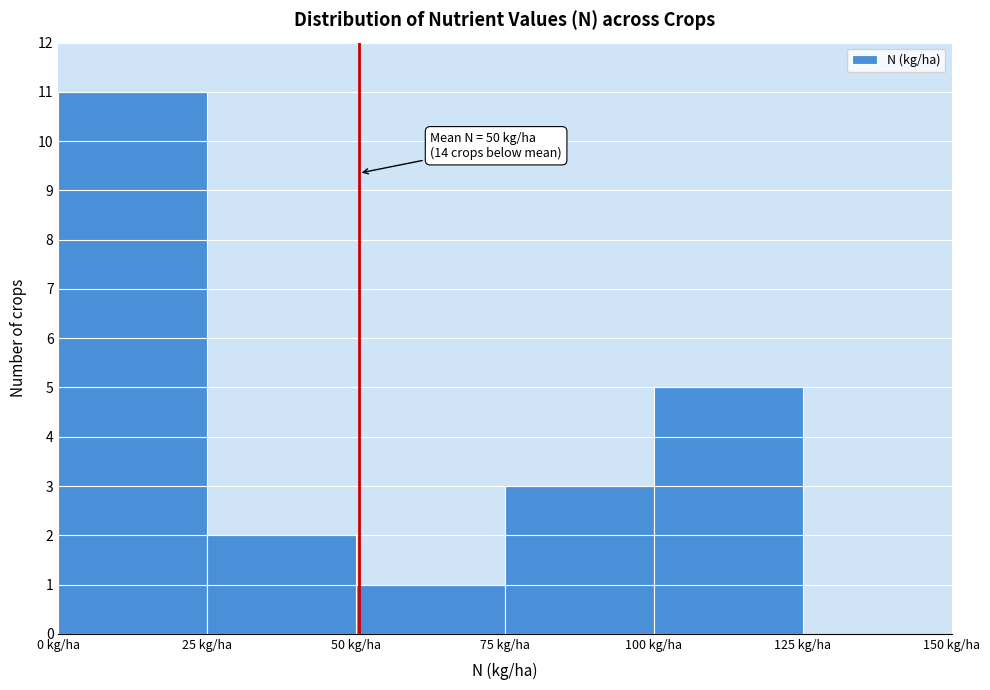

Over which range of the x-axis is the bar tallest?

0 to 25